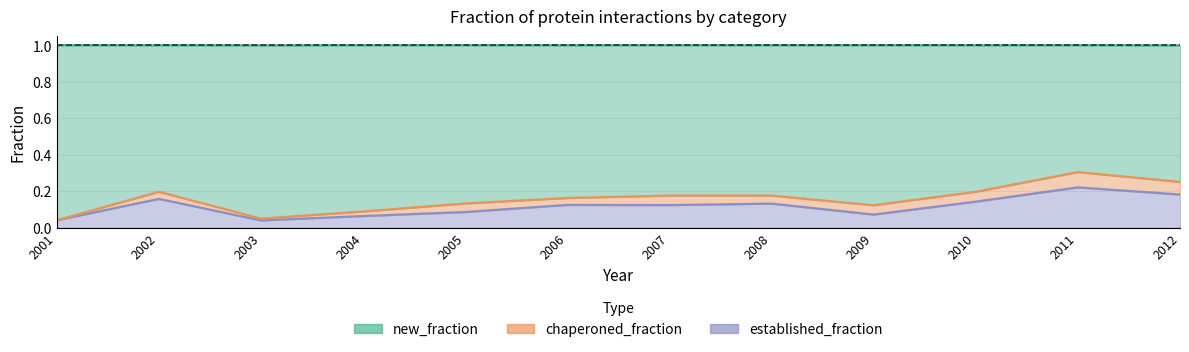

Is the value of established_fraction at 2005 greater than the value of new_fraction at 2012?

No